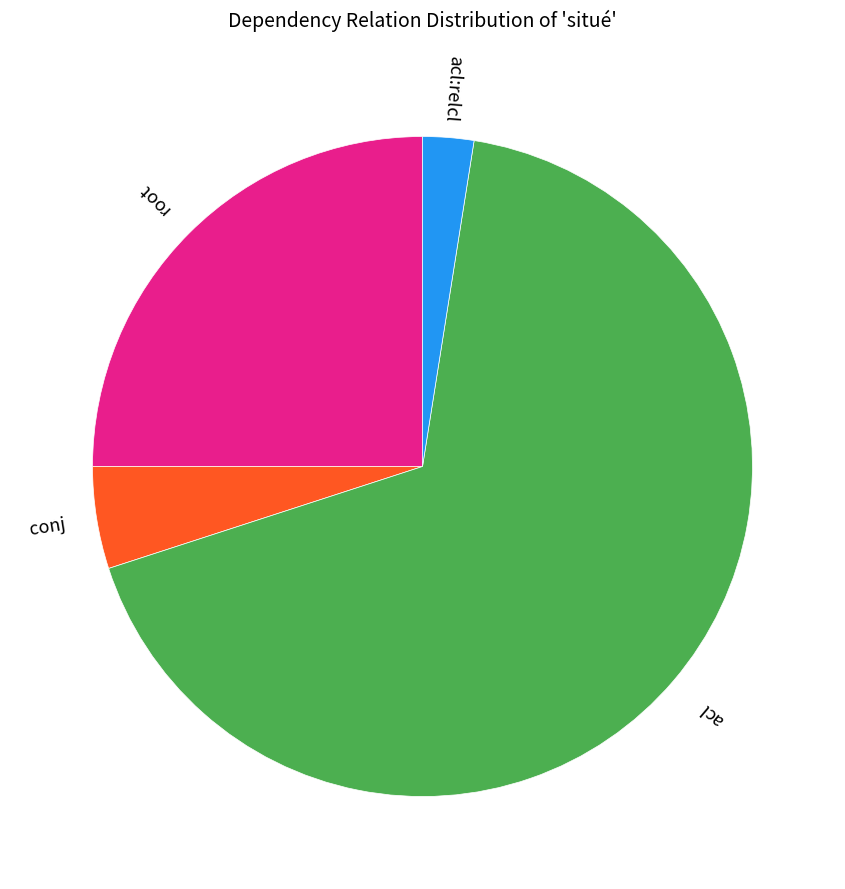

Between root and acl, which is larger?

acl